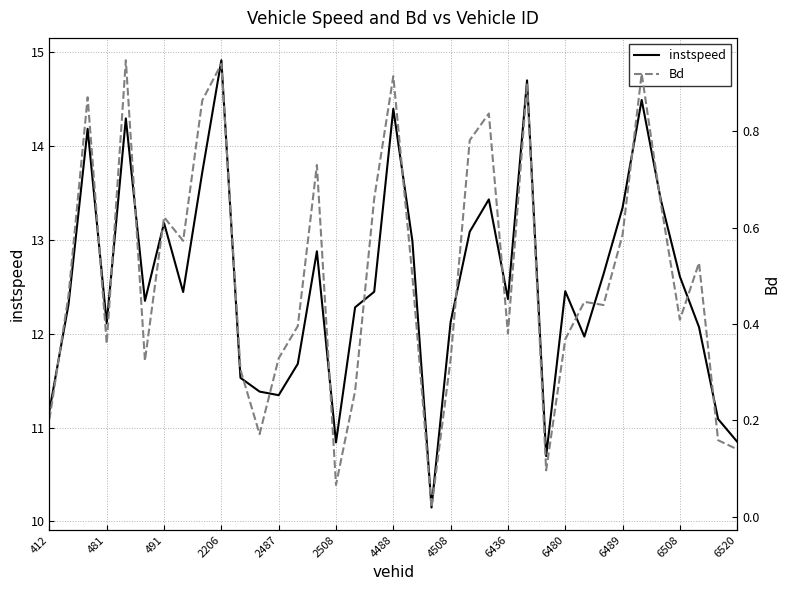

At which label is Bd closest to 0?

20